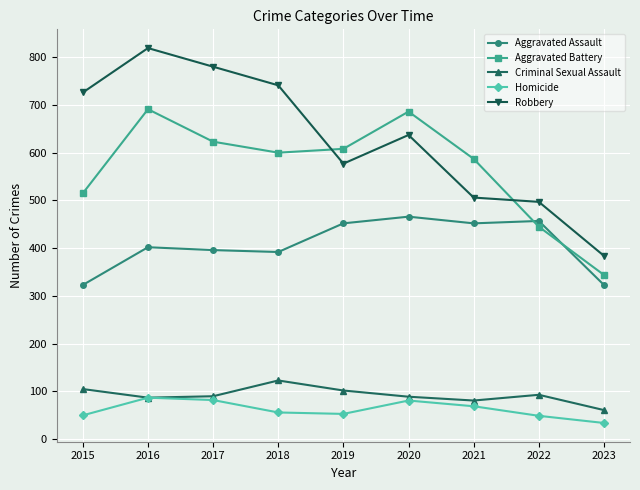

Does the chart display data point markers on the line(s)?

Yes